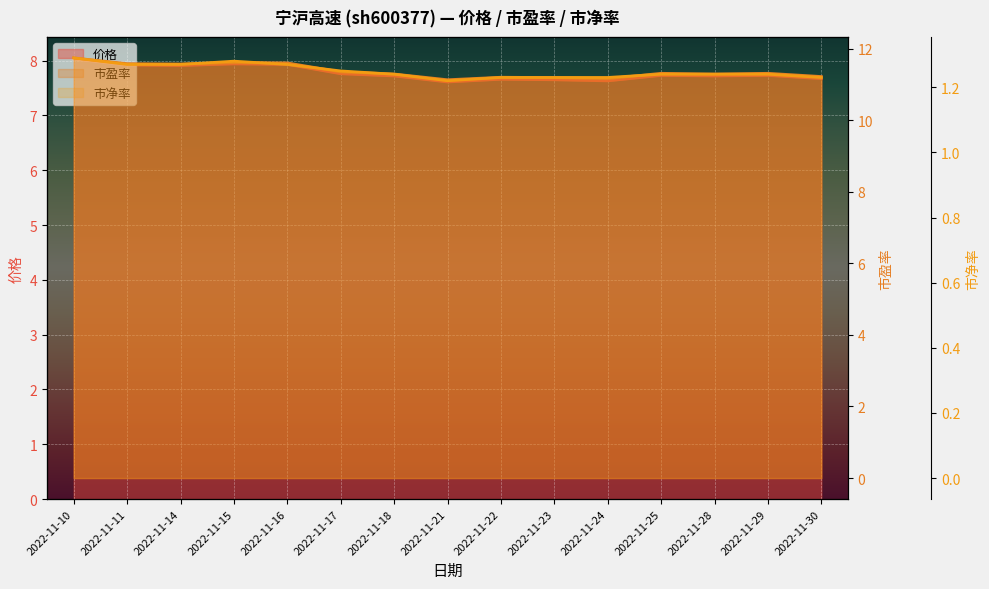

What is the difference between the maximum and minimum values in the 市净率 series?

0.1